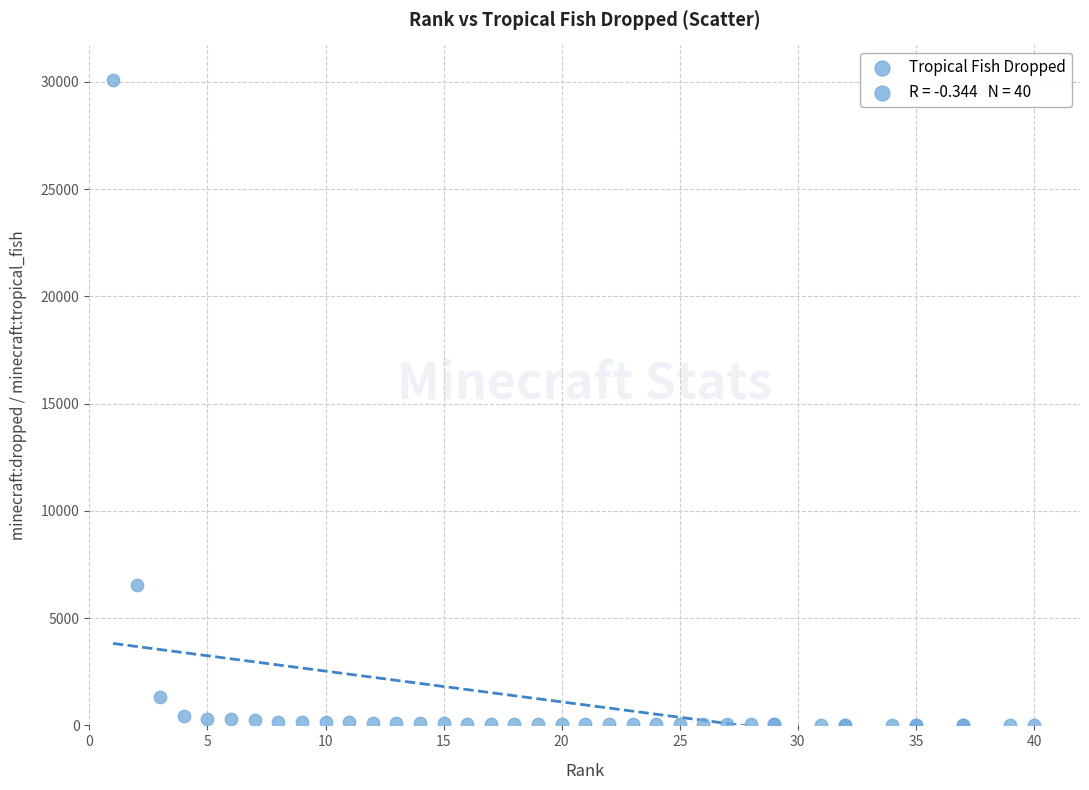

What Y value in the scatter plot is closest to 15070?

6535